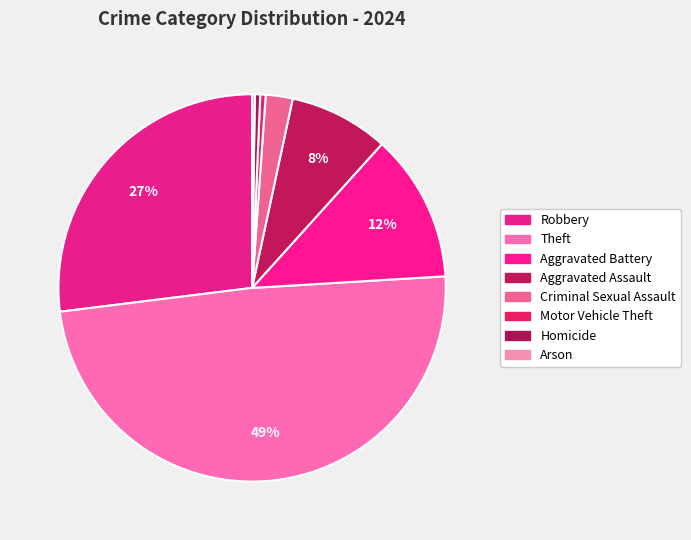

What is the ratio of the value at Aggravated Battery to the value at Criminal Sexual Assault?

5.5